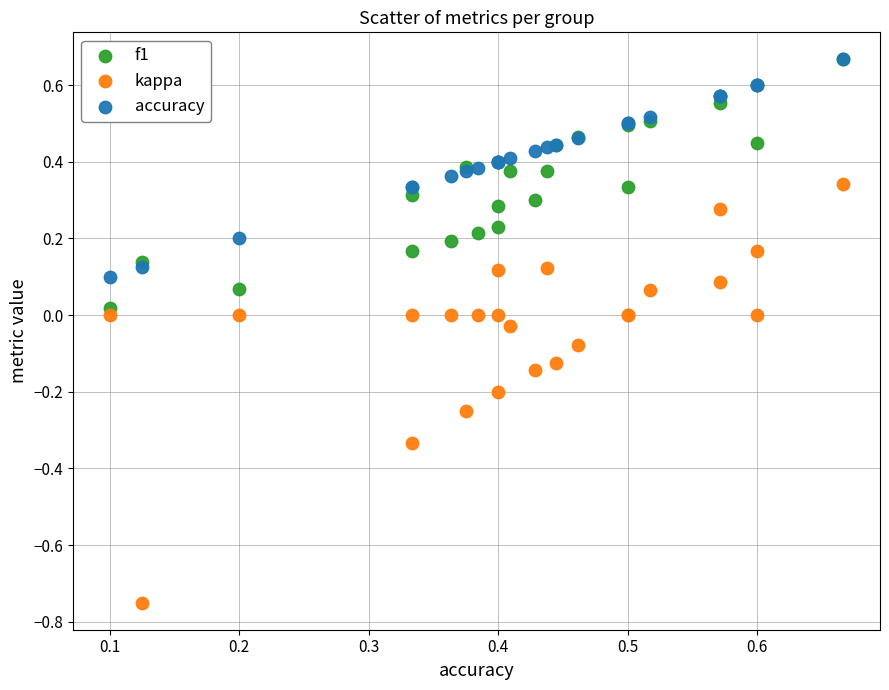

What are all the series names shown in the legend?

f1, kappa, accuracy